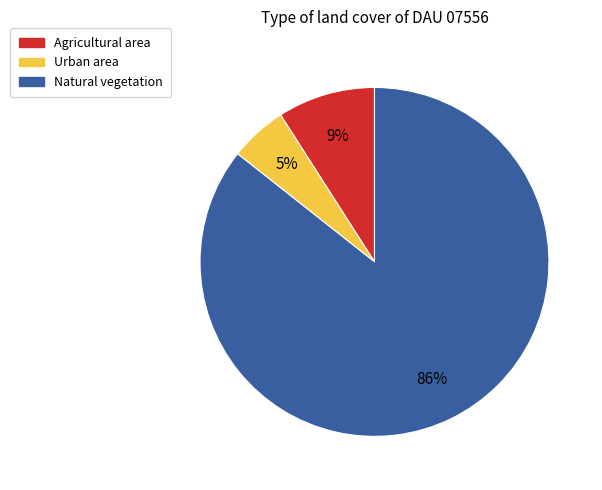

To the nearest percent, what is the average slice percentage?

33%